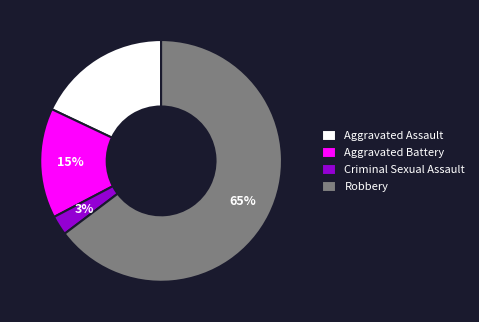

Between Aggravated Battery and Criminal Sexual Assault, which is larger?

Aggravated Battery